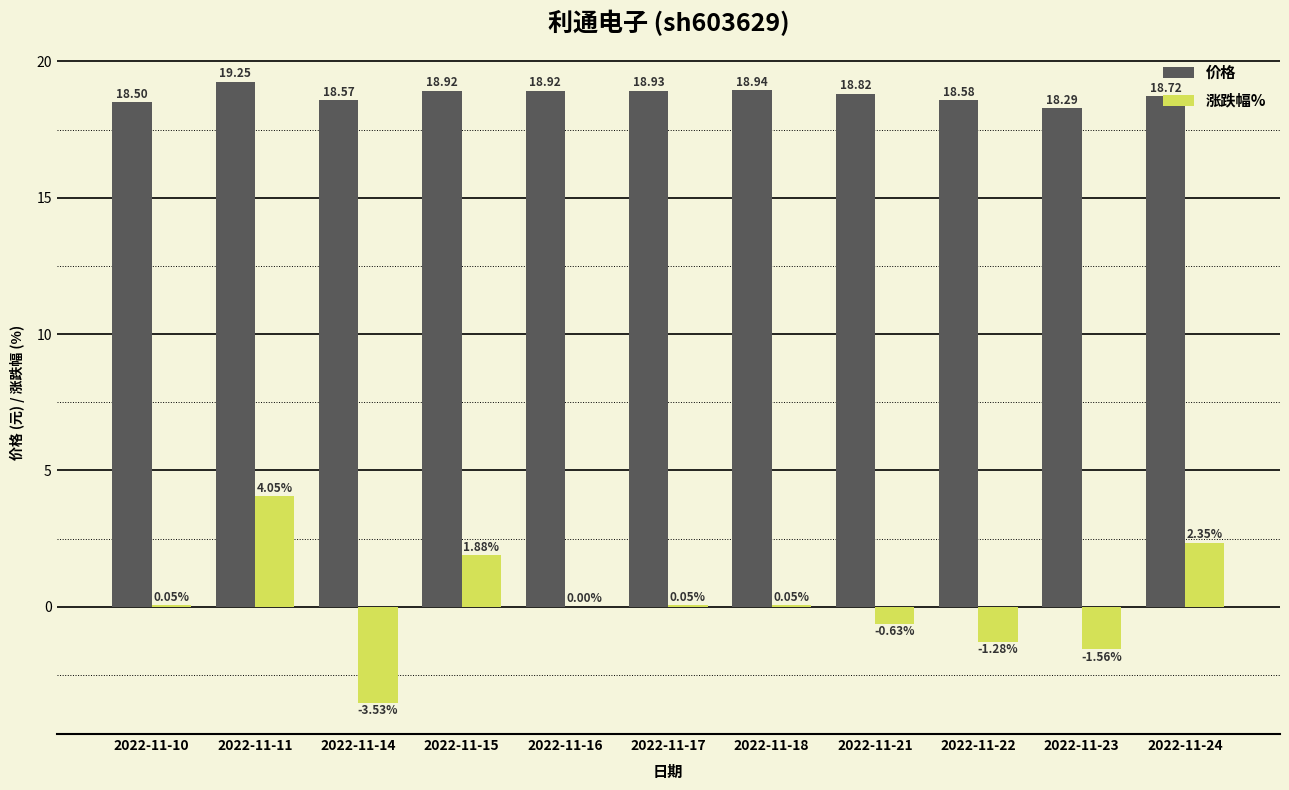

Between 2022-11-16 and 2022-11-21, which series saw the biggest shift?

涨跌幅%